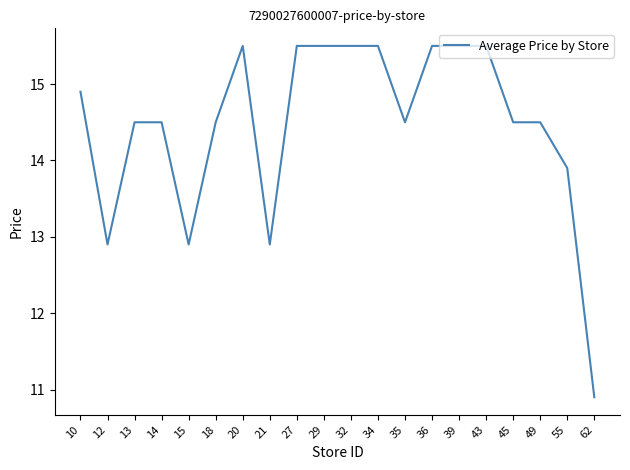

Reading left to right, what are all the values shown in this chart?

14.9	12.9	14.5	14.5	12.9	14.5	15.5	12.9	15.5	15.5	15.5	15.5	14.5	15.5	15.5	15.5	14.5	14.5	13.9	10.9